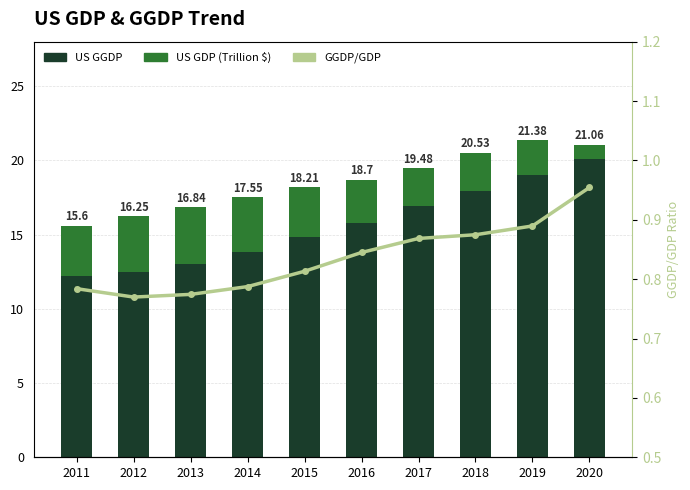

List the labels in order of GGDP/GDP value, smallest first.

2012, 2013, 2011, 2014, 2015, 2016, 2017, 2018, 2019, 2020